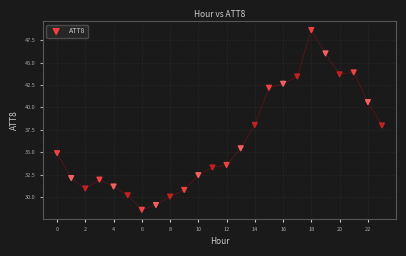

What is the range of Y values (max minus min)?

20.1